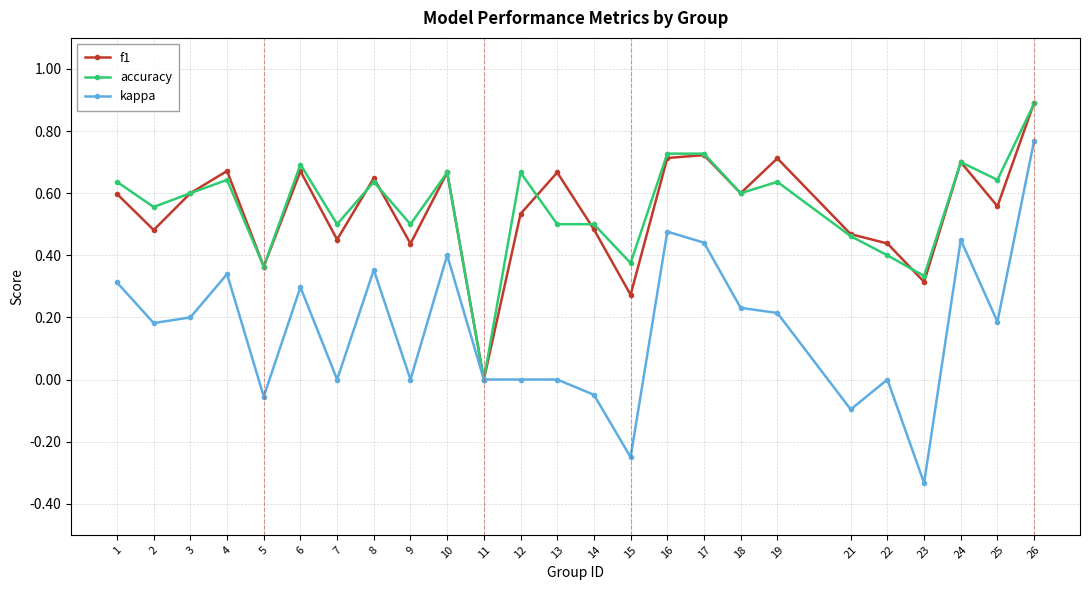

How many data points in accuracy are above 0?

24